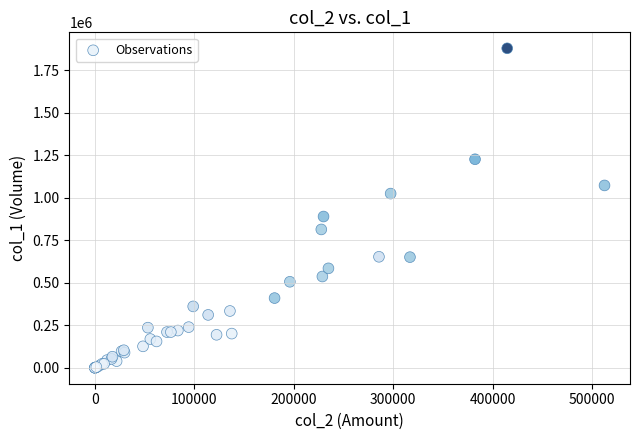

What Y value in the scatter plot is closest to 940000?

890000